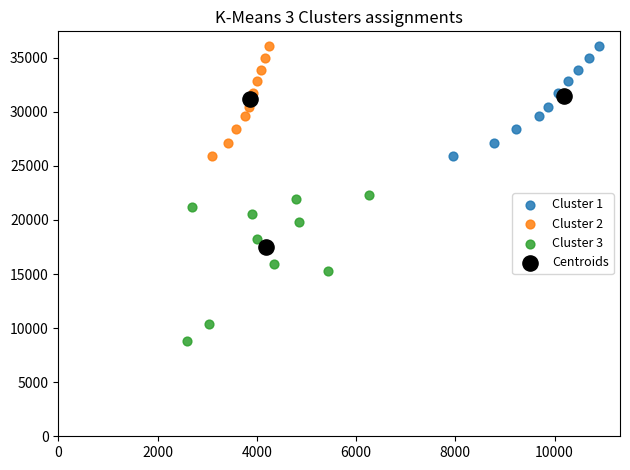

Which series has the largest Y range (max minus min)?

Centroids